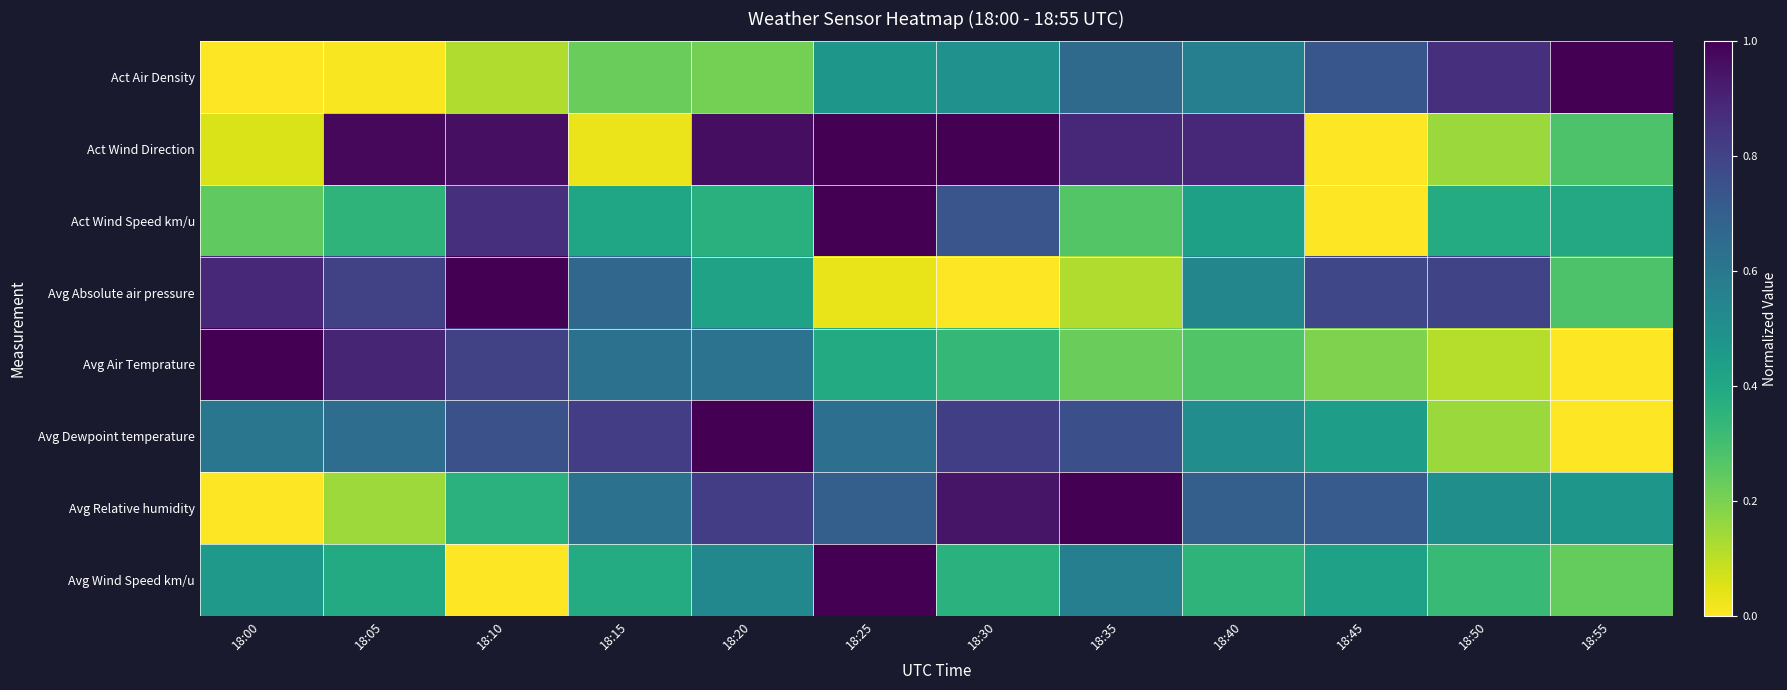

Reading left to right, extract all data points from this chart.

Act Air Density: 18:00=0.0	18:05=0.0	18:10=0.1	18:15=0.2	18:20=0.2	18:25=0.5	18:30=0.5	18:35=0.7	18:40=0.6	18:45=0.7	18:50=0.9	18:55=1.0
Act Wind Direction: 18:00=0.1	18:05=1.0	18:10=1.0	18:15=0.0	18:20=1.0	18:25=1.0	18:30=1.0	18:35=0.9	18:40=0.9	18:45=0.0	18:50=0.1	18:55=0.3
Act Wind Speed km/u: 18:00=0.2	18:05=0.3	18:10=0.9	18:15=0.4	18:20=0.4	18:25=1.0	18:30=0.7	18:35=0.3	18:40=0.4	18:45=0.0	18:50=0.4	18:55=0.4
Avg Absolute air pressure: 18:00=0.9	18:05=0.8	18:10=1.0	18:15=0.7	18:20=0.4	18:25=0.0	18:30=0.0	18:35=0.1	18:40=0.5	18:45=0.8	18:50=0.8	18:55=0.3
Avg Air Temprature: 18:00=1.0	18:05=0.9	18:10=0.8	18:15=0.6	18:20=0.6	18:25=0.4	18:30=0.3	18:35=0.2	18:40=0.3	18:45=0.2	18:50=0.1	18:55=0.0
Avg Dewpoint temperature: 18:00=0.6	18:05=0.6	18:10=0.8	18:15=0.8	18:20=1.0	18:25=0.6	18:30=0.8	18:35=0.8	18:40=0.5	18:45=0.4	18:50=0.1	18:55=0.0
Avg Relative humidity: 18:00=0.0	18:05=0.1	18:10=0.4	18:15=0.6	18:20=0.8	18:25=0.7	18:30=0.9	18:35=1.0	18:40=0.7	18:45=0.7	18:50=0.5	18:55=0.5
Avg Wind Speed km/u: 18:00=0.5	18:05=0.4	18:10=0.0	18:15=0.4	18:20=0.5	18:25=1.0	18:30=0.4	18:35=0.6	18:40=0.4	18:45=0.4	18:50=0.3	18:55=0.2